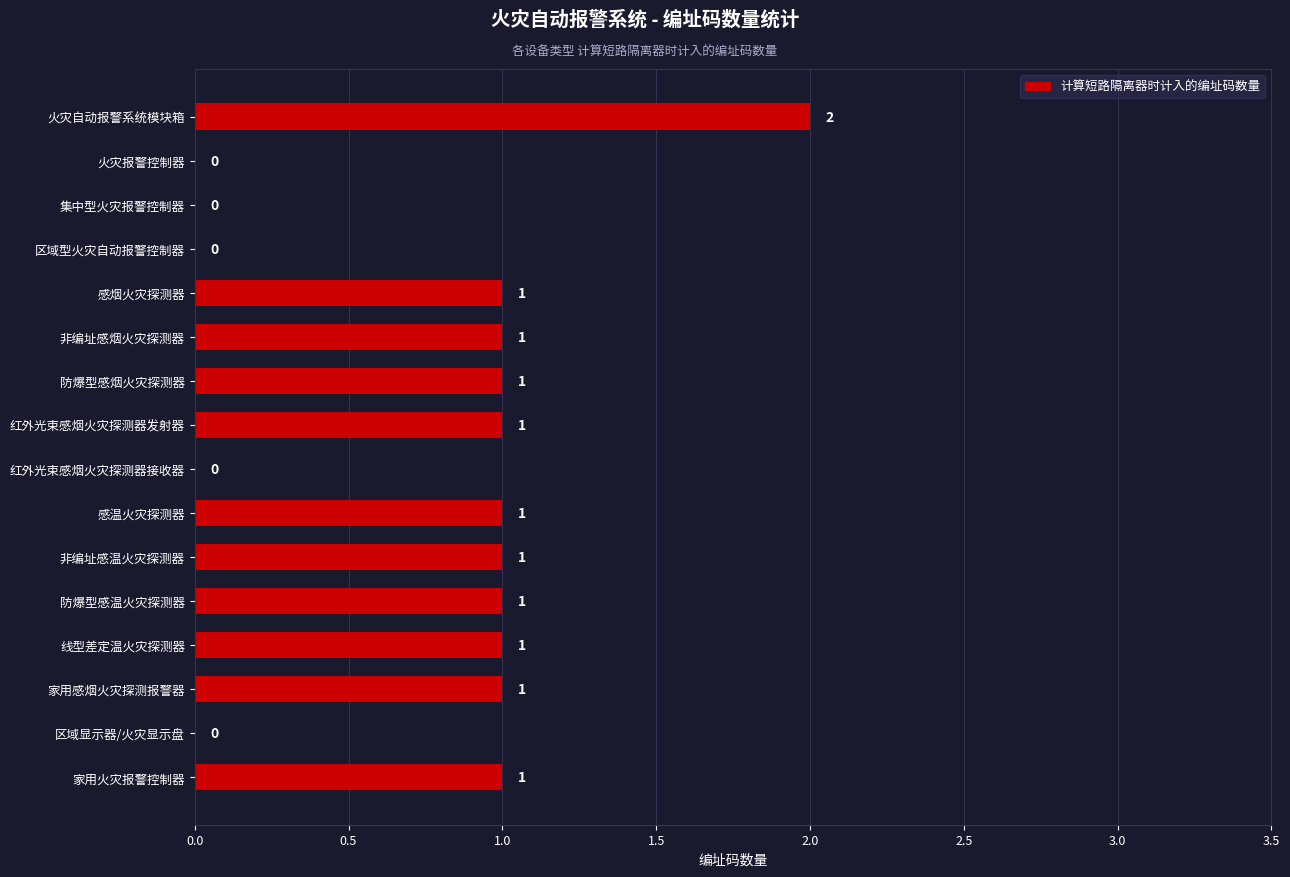

What is the sum of all values?

12